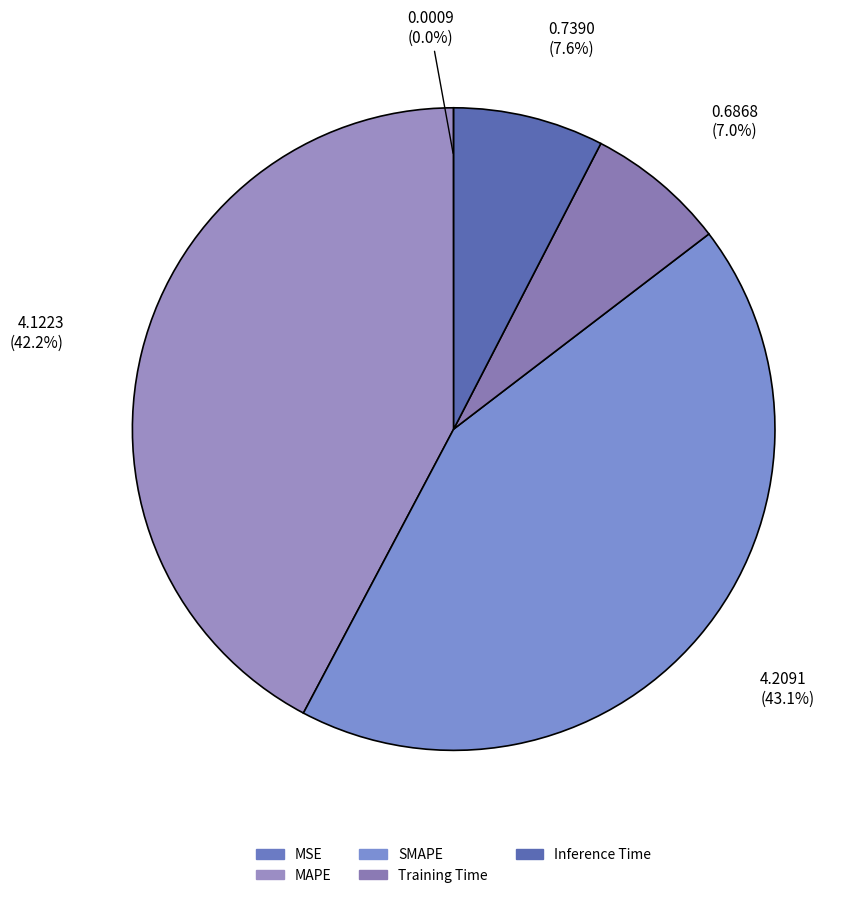

The MSE slice represents 8% of the pie. True or false?

False